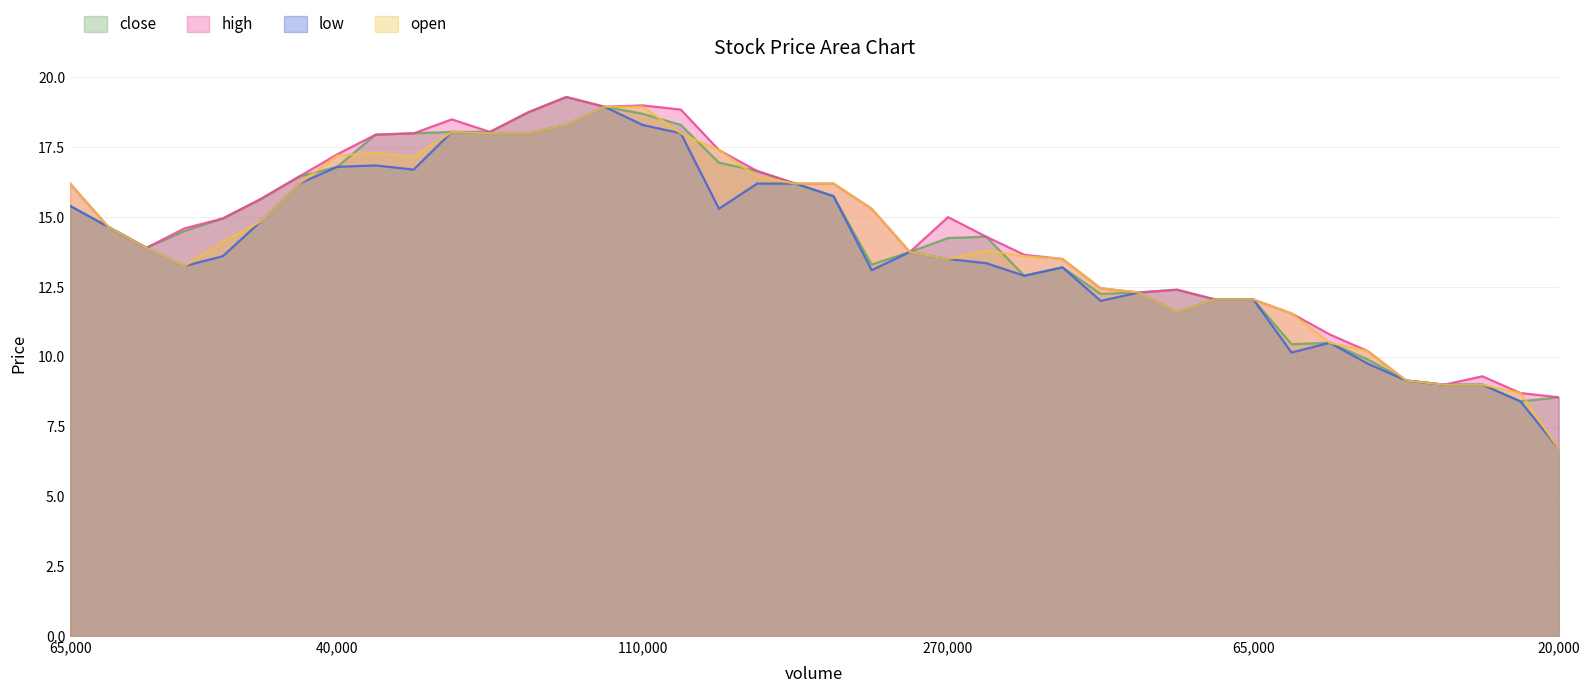

True or false: high and open cross at least once.

False